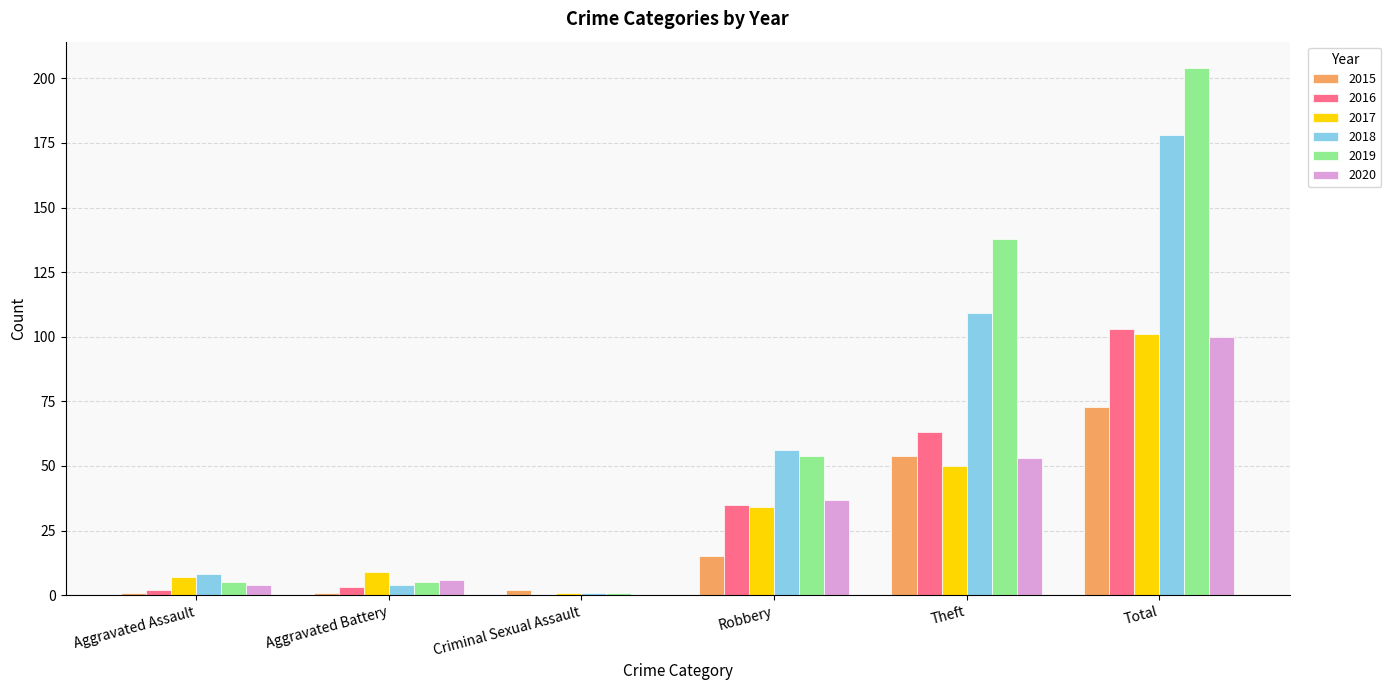

Reading left to right, transcribe all the data shown in this chart.

2015: 1	1	2	15	54	73
2016: 2	3	0	35	63	103
2017: 7	9	1	34	50	101
2018: 8	4	1	56	109	178
2019: 5	5	1	54	138	204
2020: 4	6	0	37	53	100